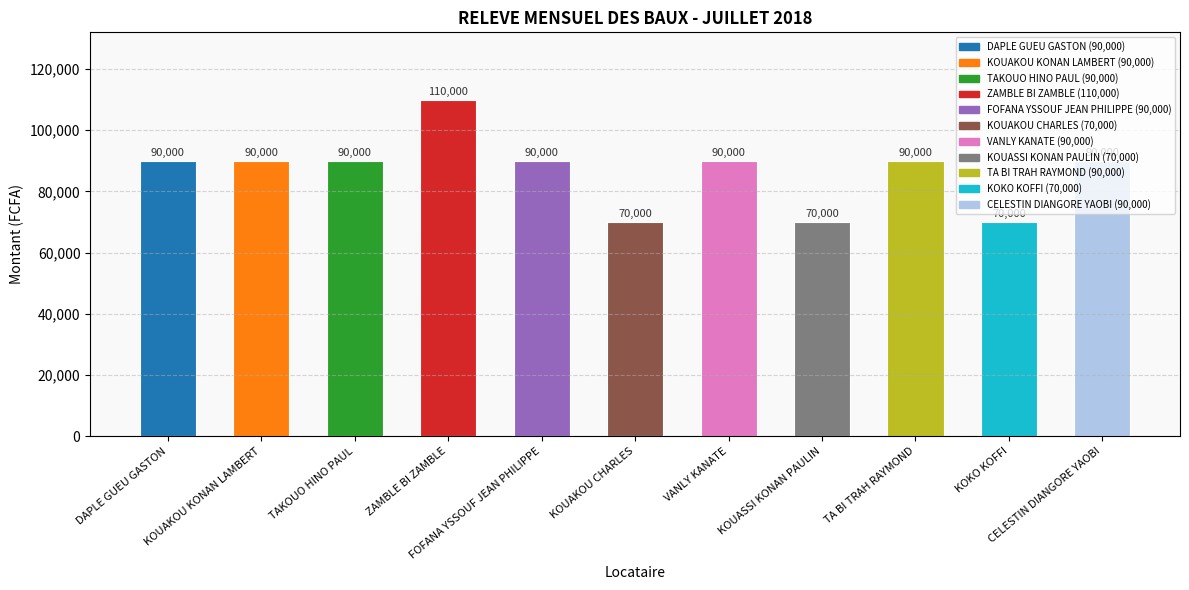

Count the number of categories in the chart.

11